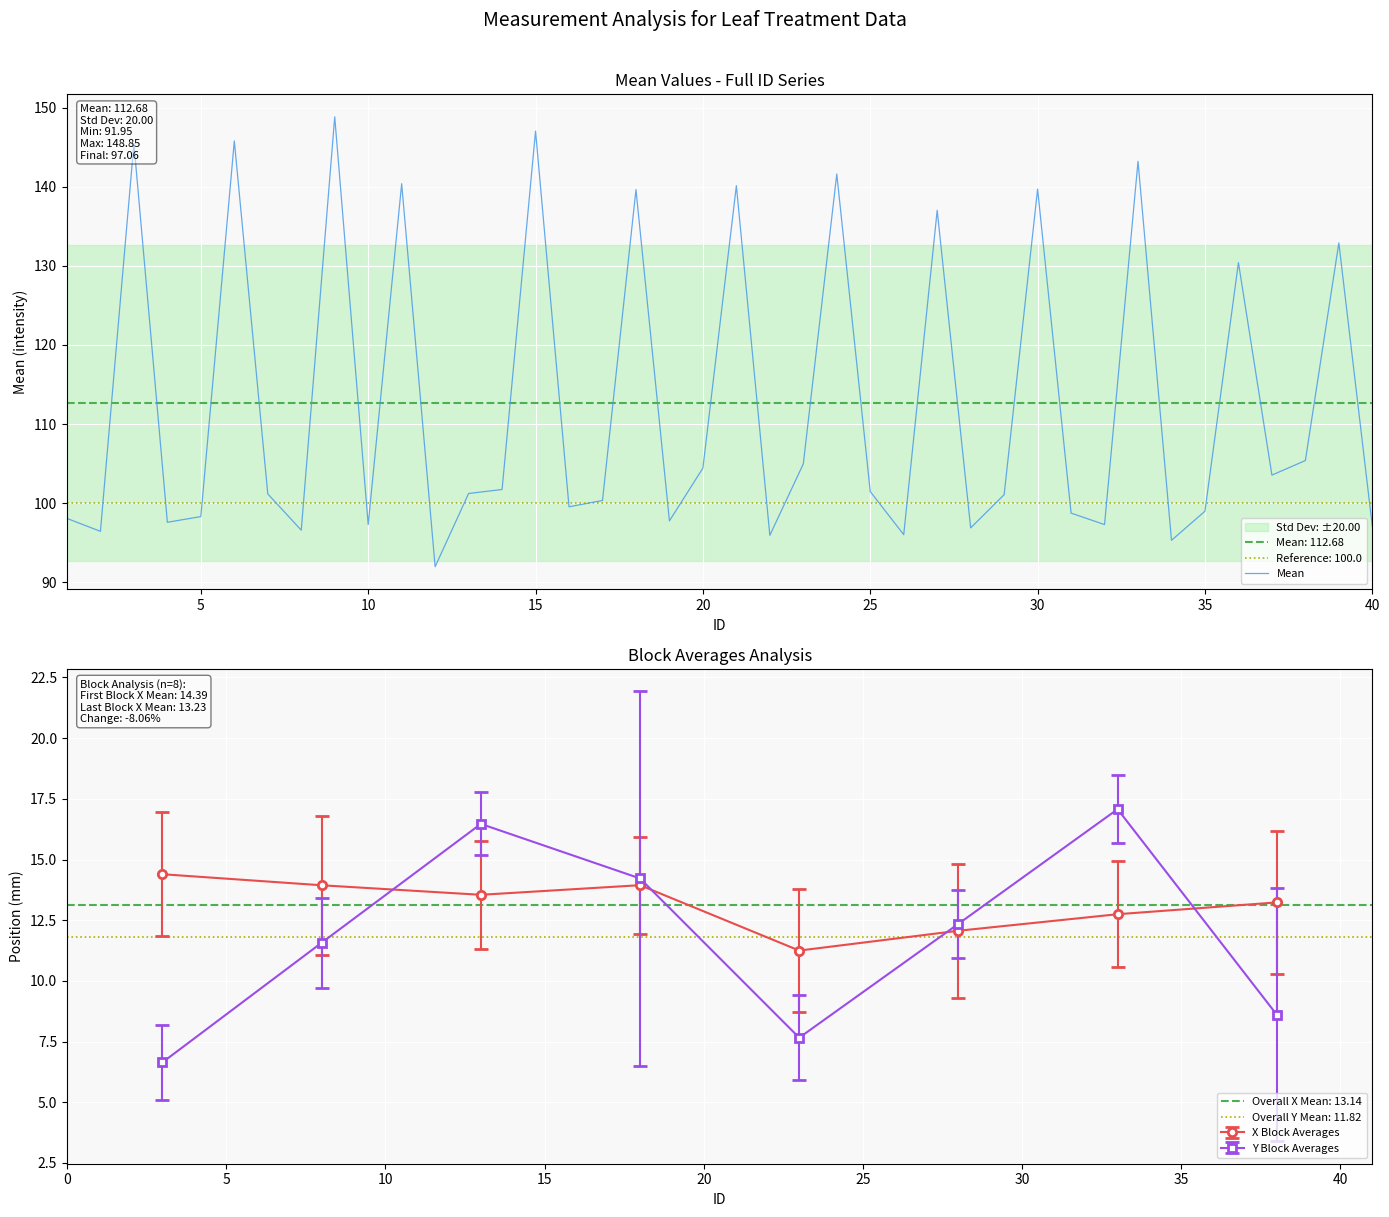

What is the minimum value for Mean?

92.0